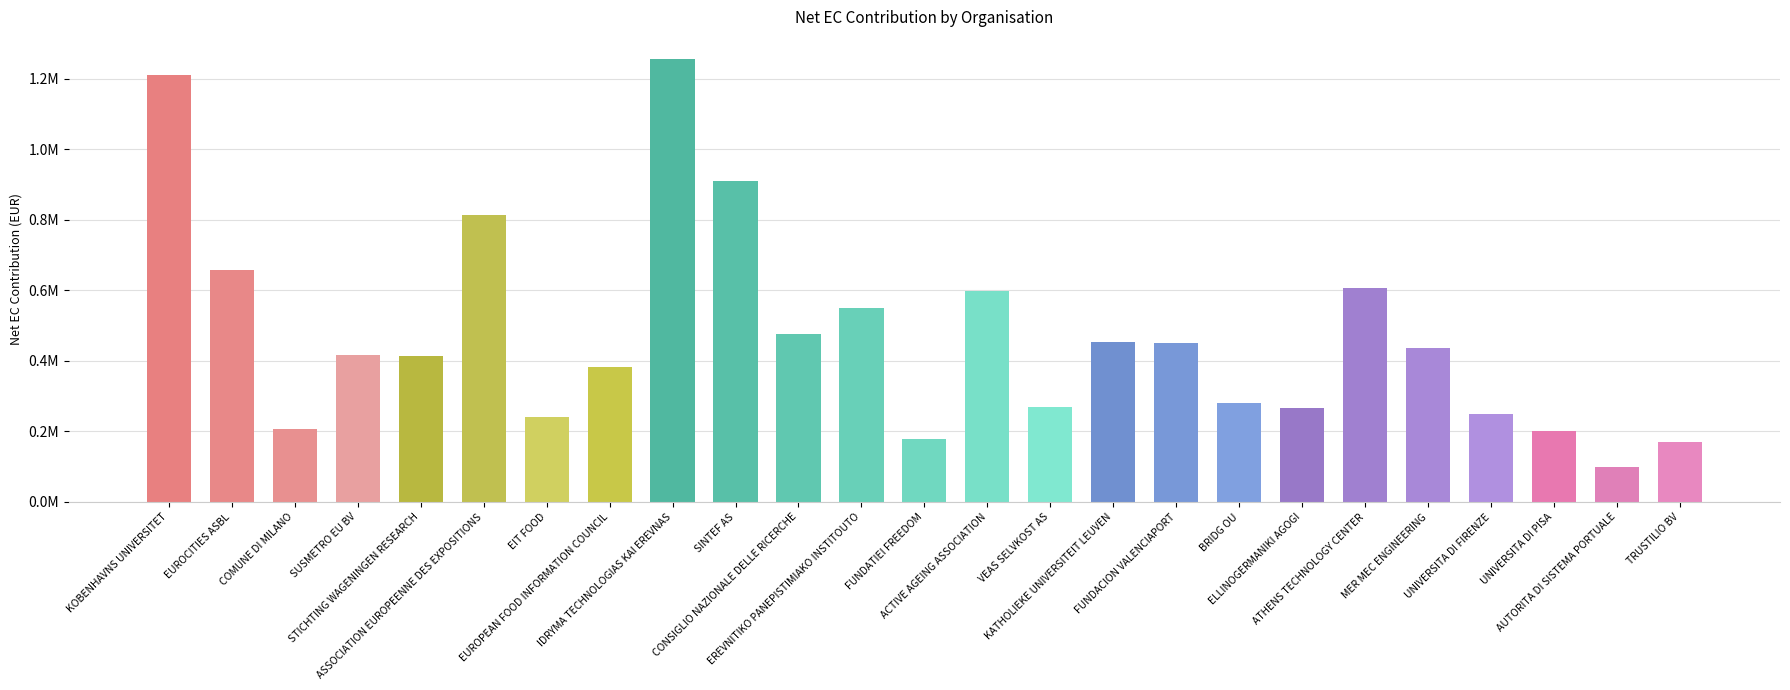

What is the average value?

471938.4